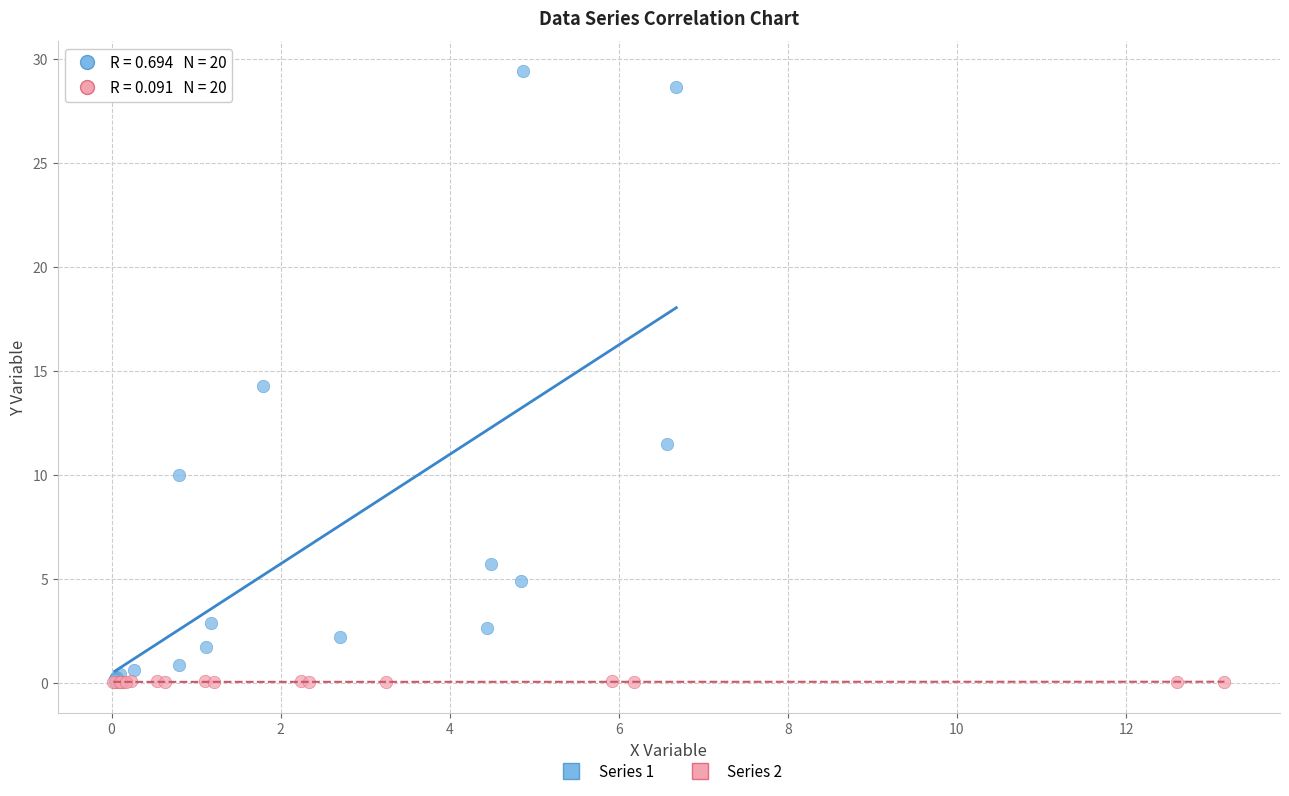

Which series contains the highest Y value?

Series 1